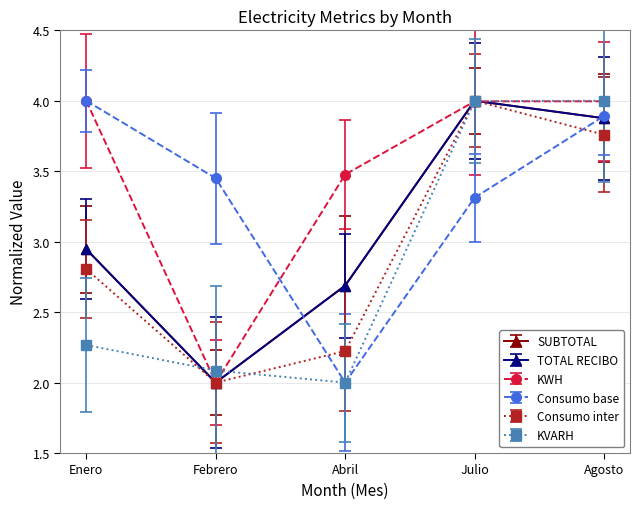

True or false: KWH and TOTAL RECIBO intersect in this chart.

True